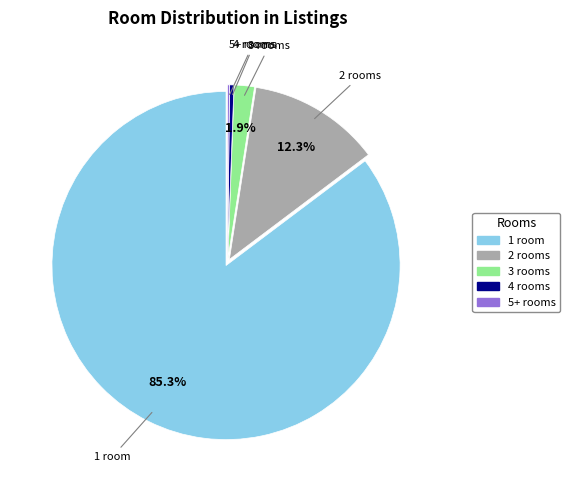

Do 4 rooms and 2 rooms together represent more than half of the pie?

No